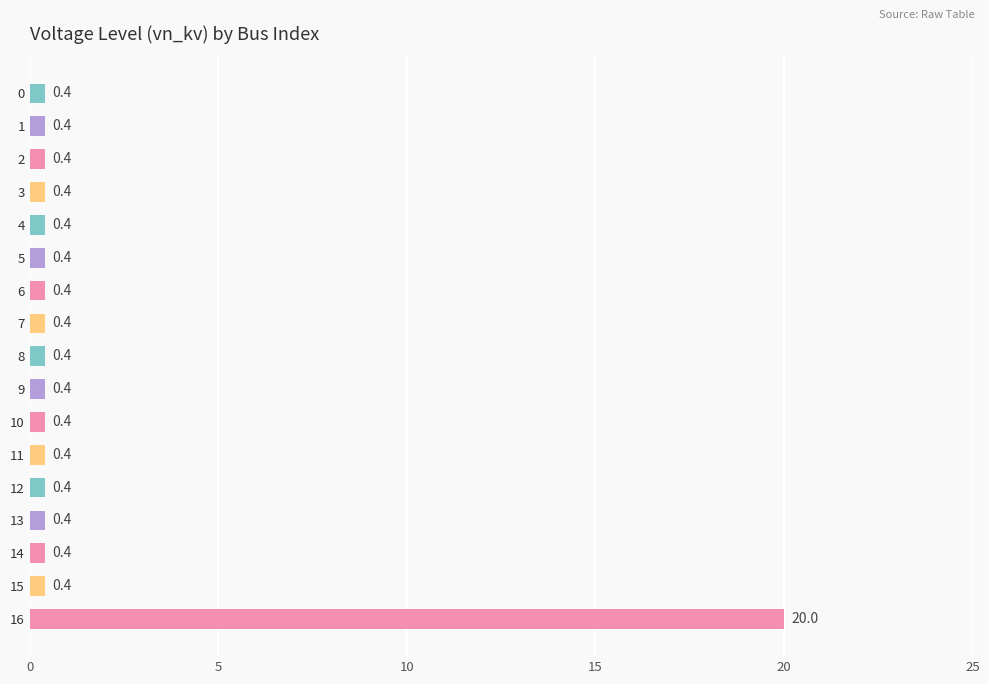

The chart shows a value of 5.2 at 16. True or false?

False